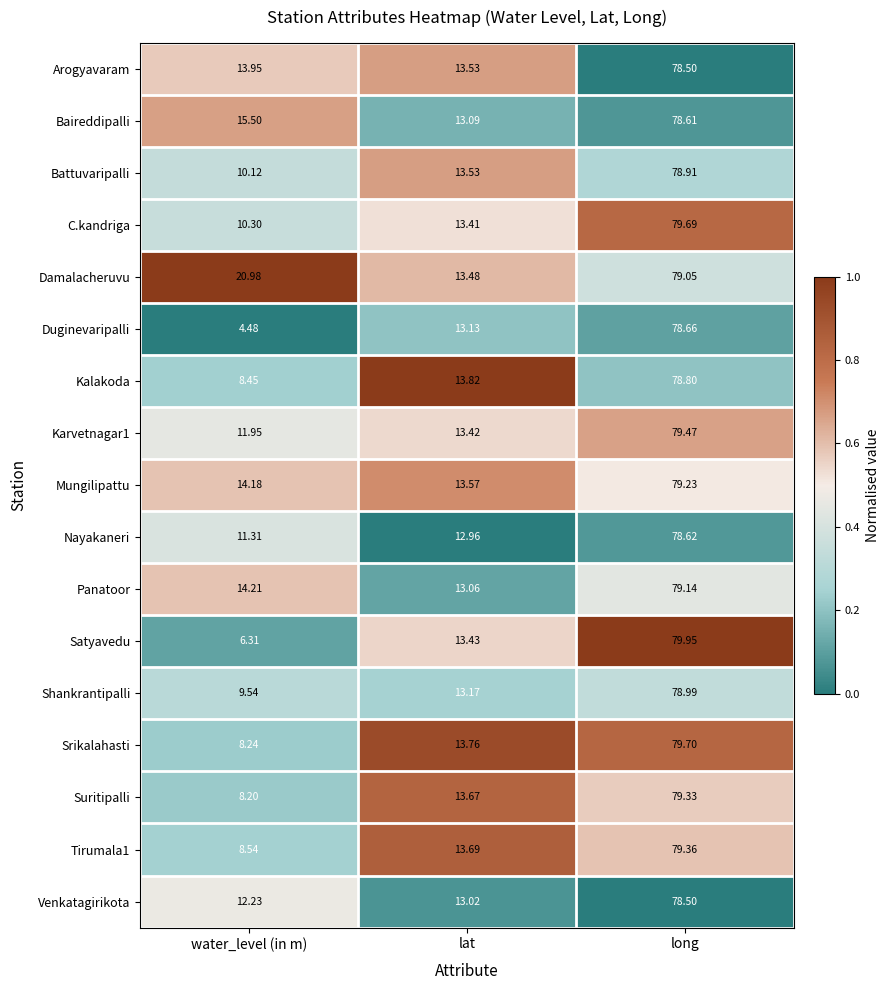

Which category has the lowest value across all series?

water_level (in m)